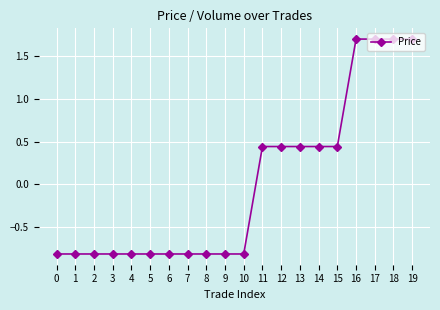

What is the value of the 6th point from the left?

-0.8